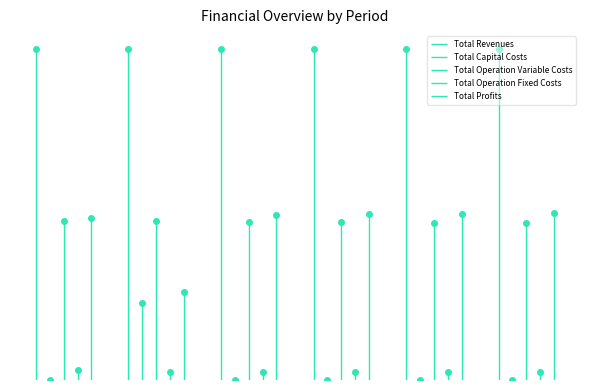

Which series changed the most between 3 and 5?

Total Profits